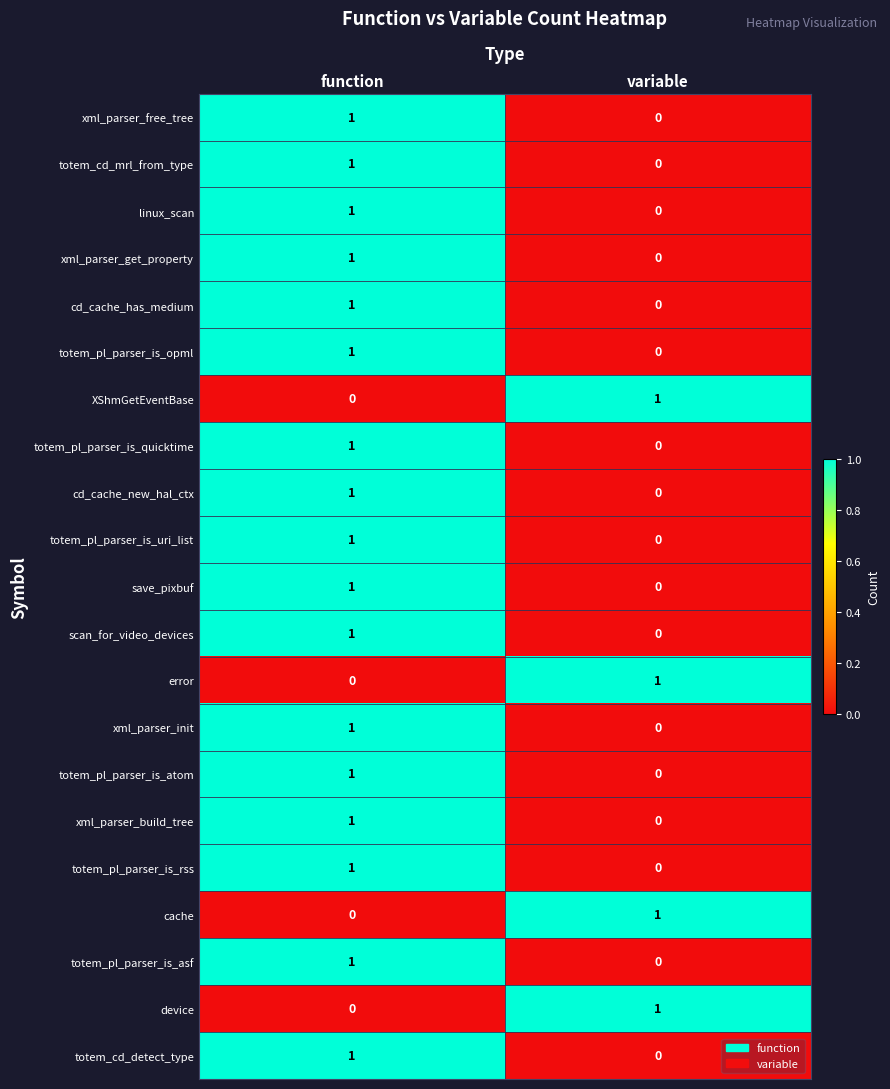

At which category is the sum across all series the highest?

function